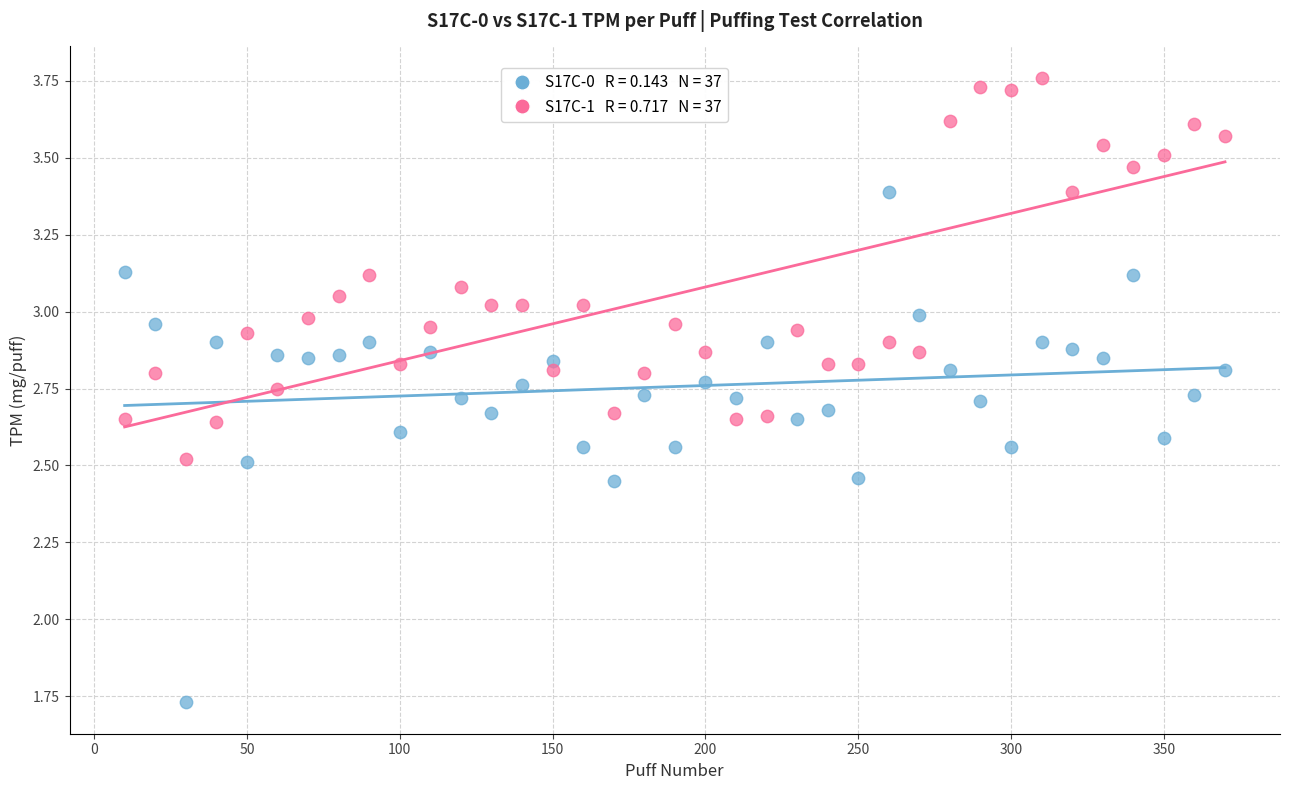

Across all data points, what is the range of Y values (max minus min)?

2.0